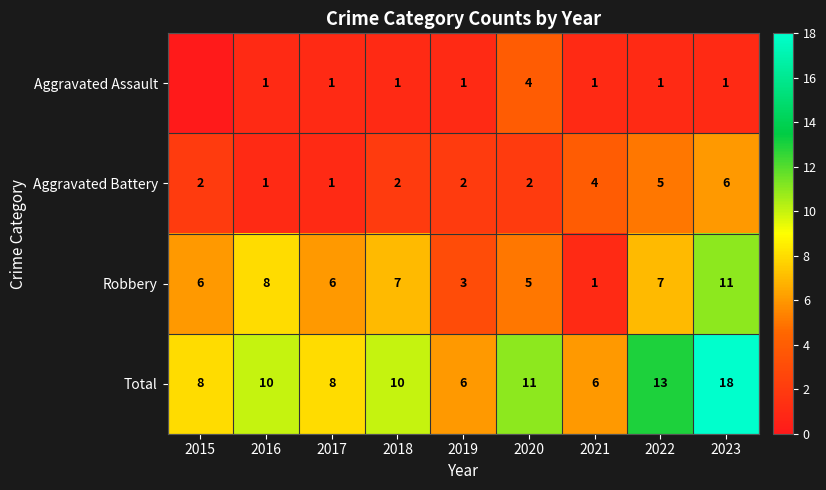

What is the difference between the maximum and second lowest values in the Total series?

12